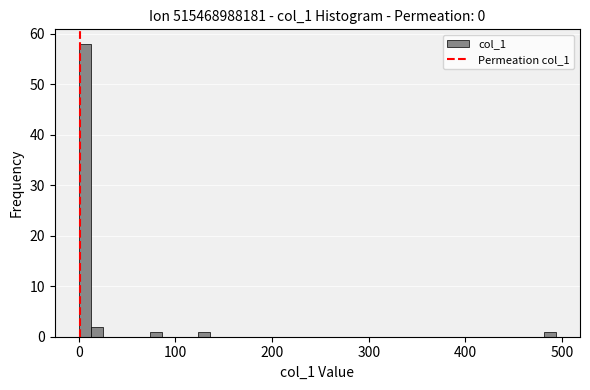

Around what value on the x-axis is the tallest bar? Give the approximate position of its centre, as read against the axis.

10